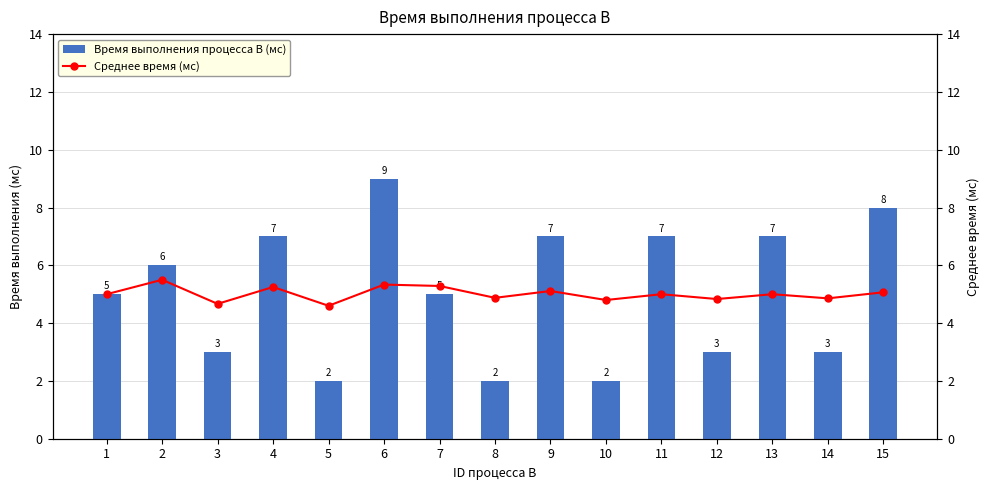

Which label corresponds to the largest value in the chart?

6